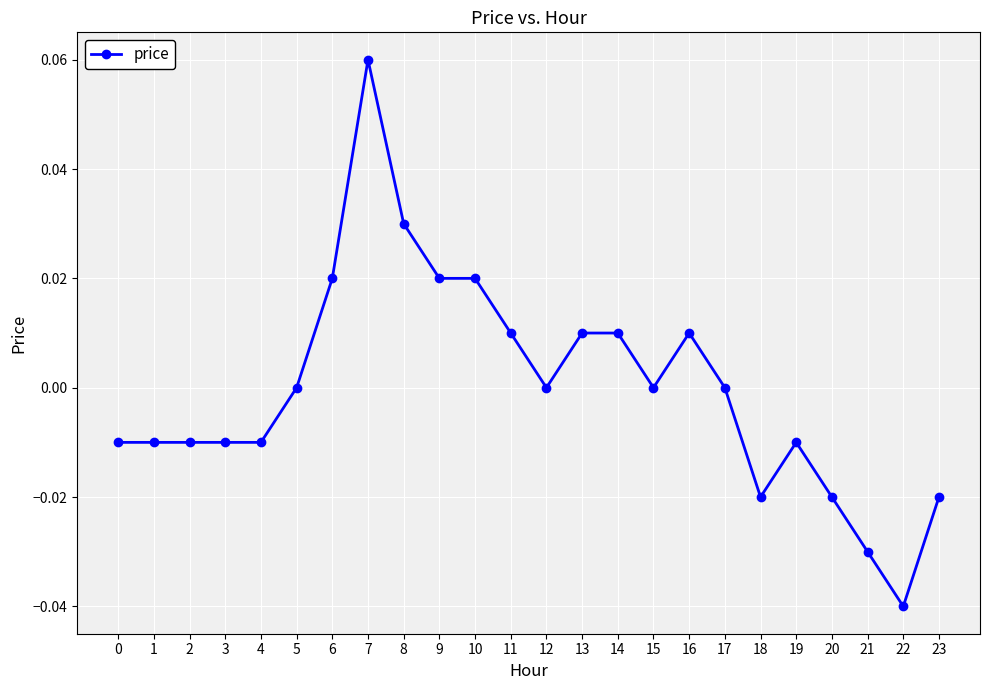

True or false: the data shows -0.0 at 4.

True